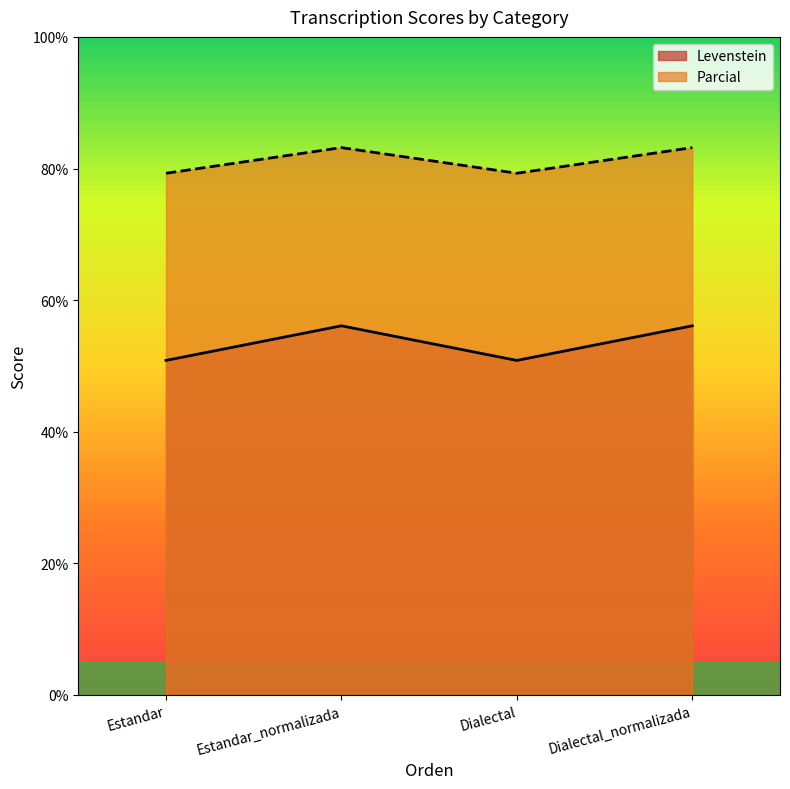

What is the label of the 4th point from the left?

Dialectal_normalizada